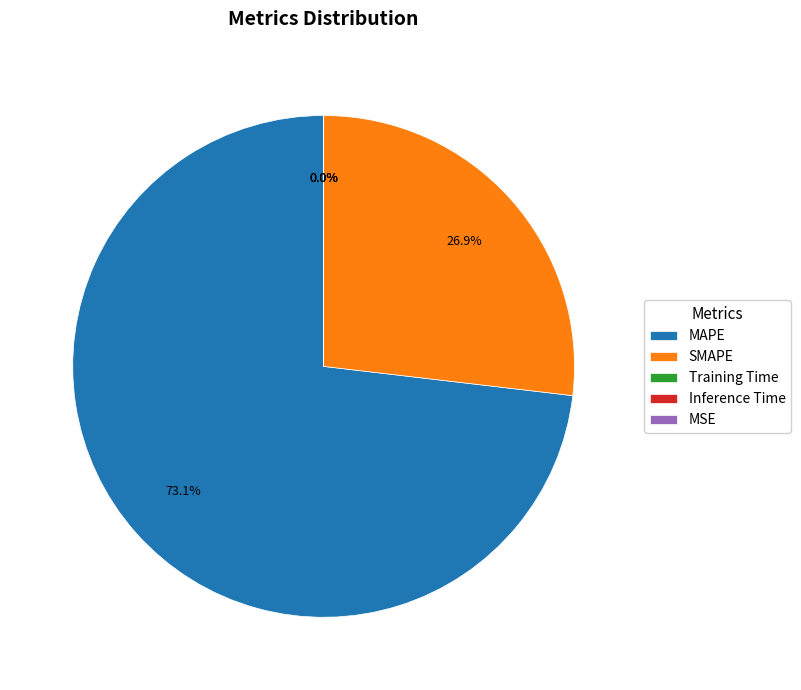

Between MAPE and SMAPE, which is larger?

MAPE